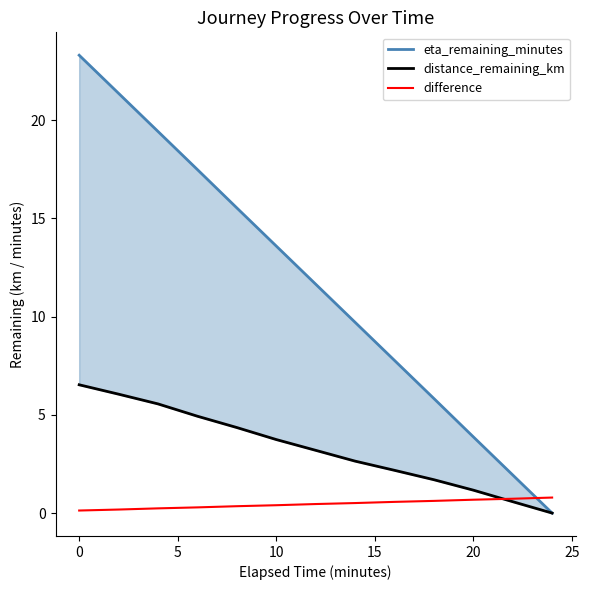

What is the maximum value for difference?

0.8